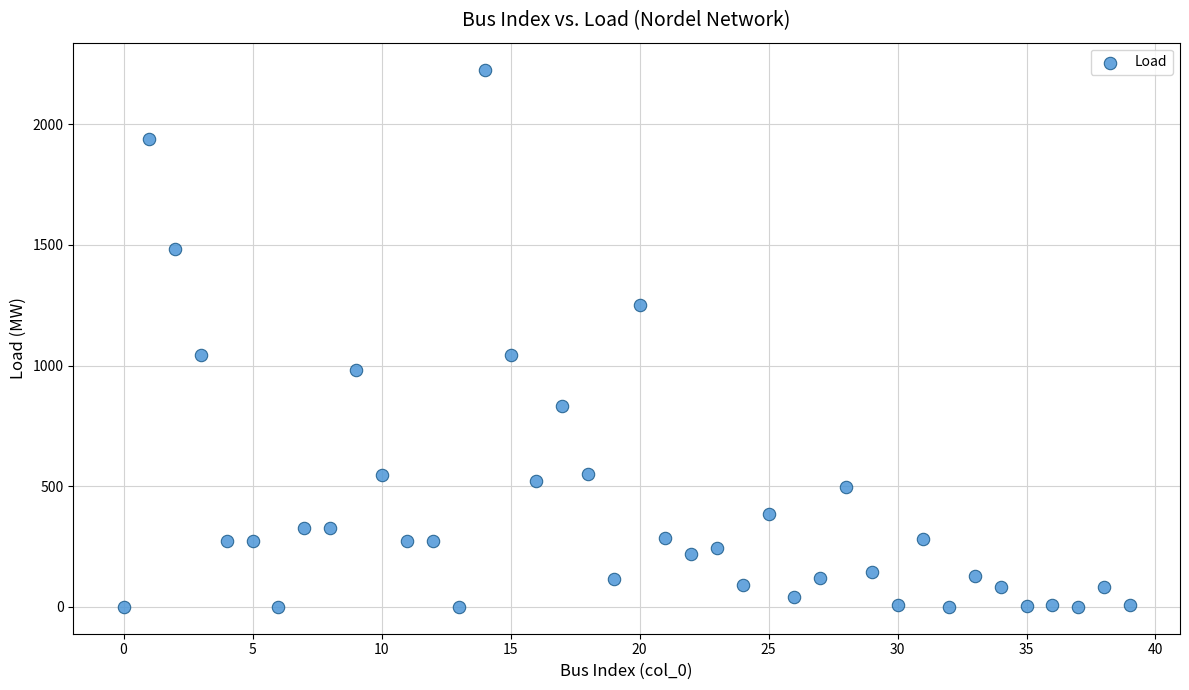

What is the range of Y values (max minus min)?

2226.7